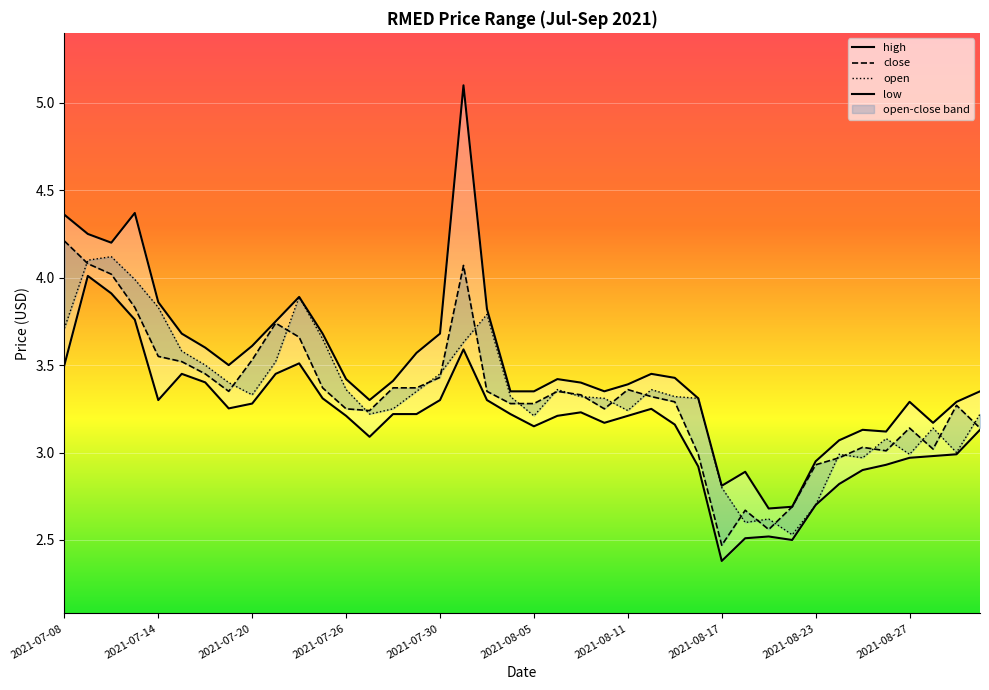

What is the spread (max minus min) of values at 2021-08-30?

0.2